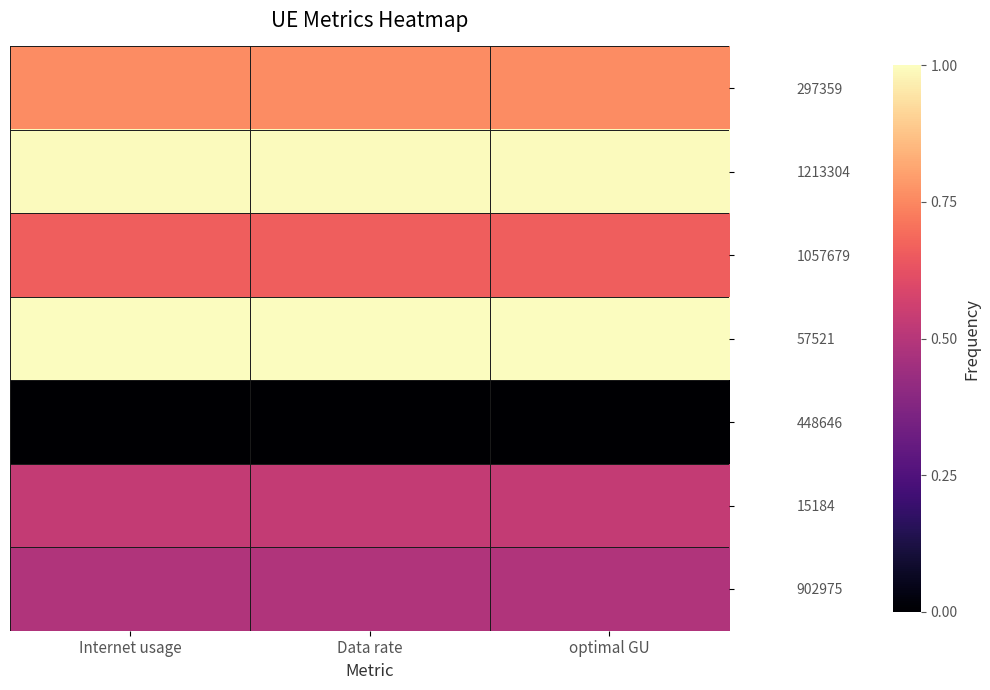

How many 1057679 values are between 0 and 1?

3